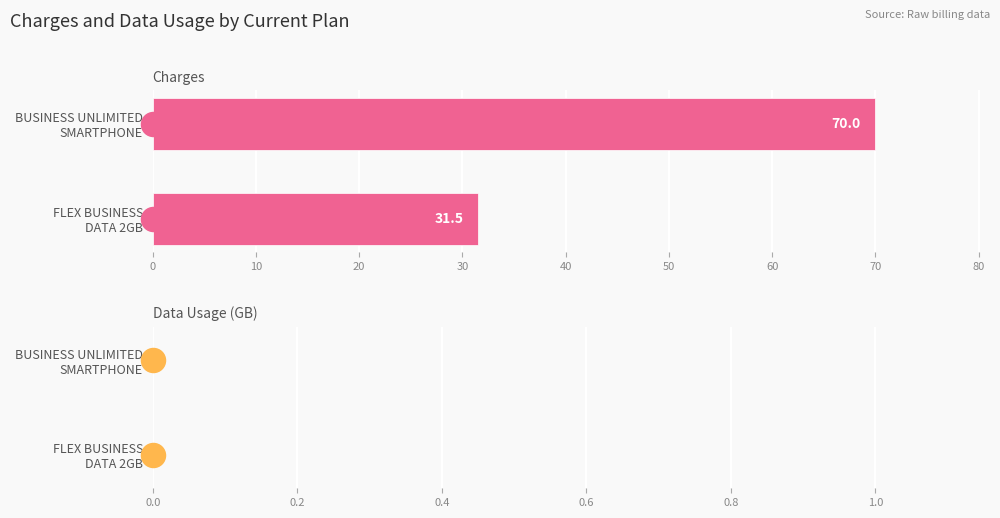

What is the total value across all series at 0?

32.0